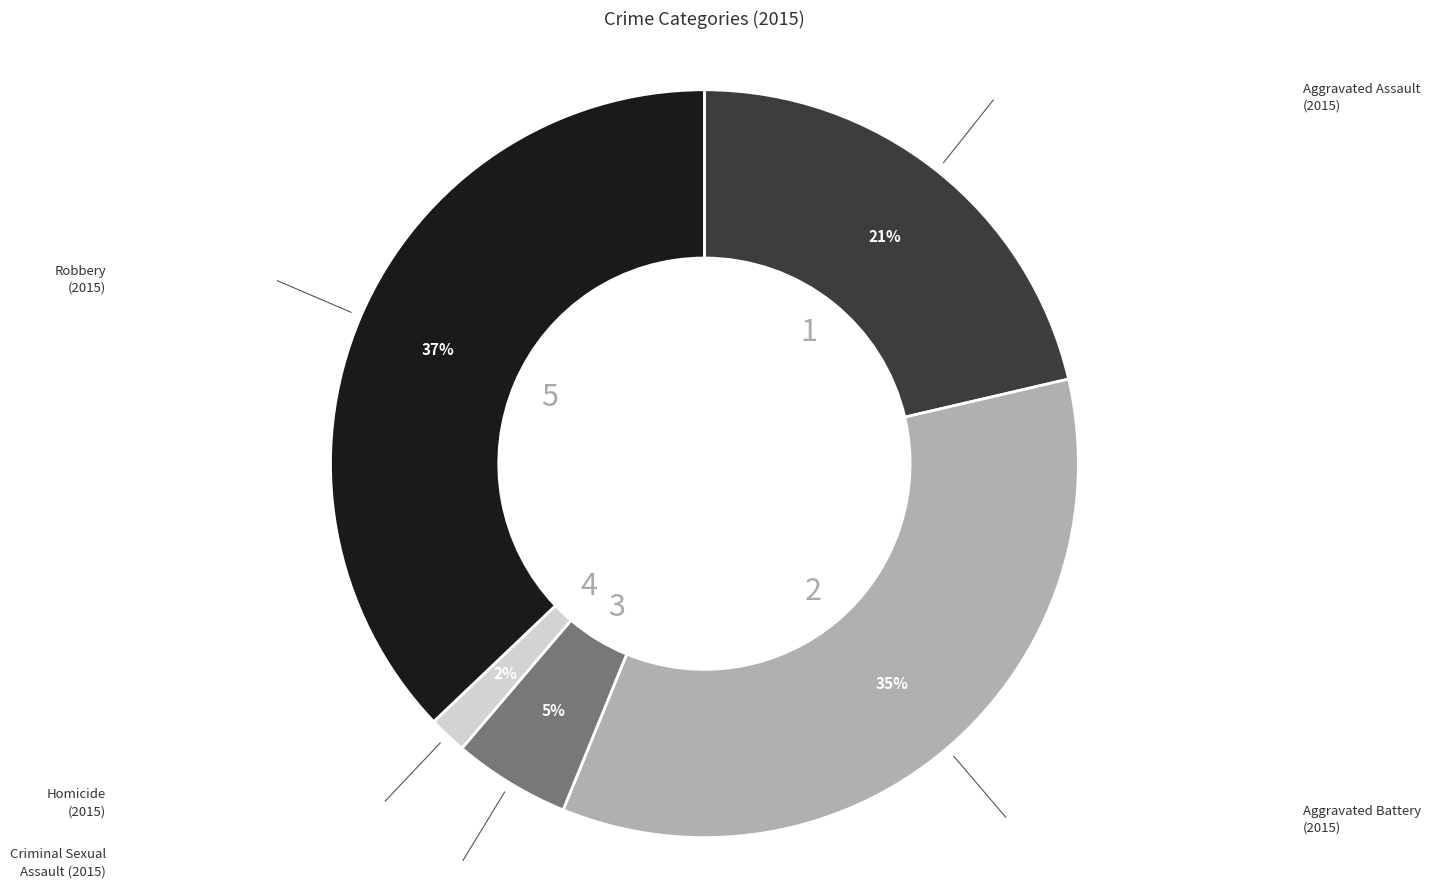

Is there a majority slice in this chart?

No